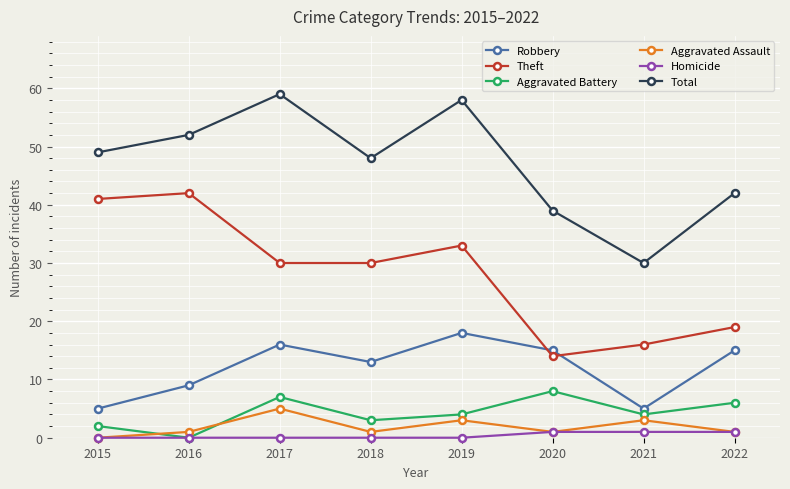

Which series has the largest total across all categories?

Total